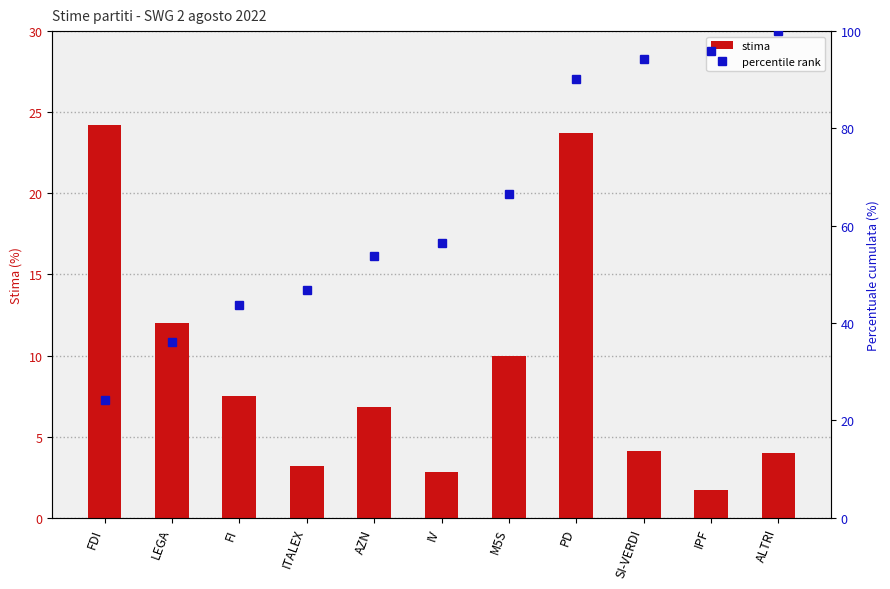

The value of stima at FDI is 24.2. True or false?

True